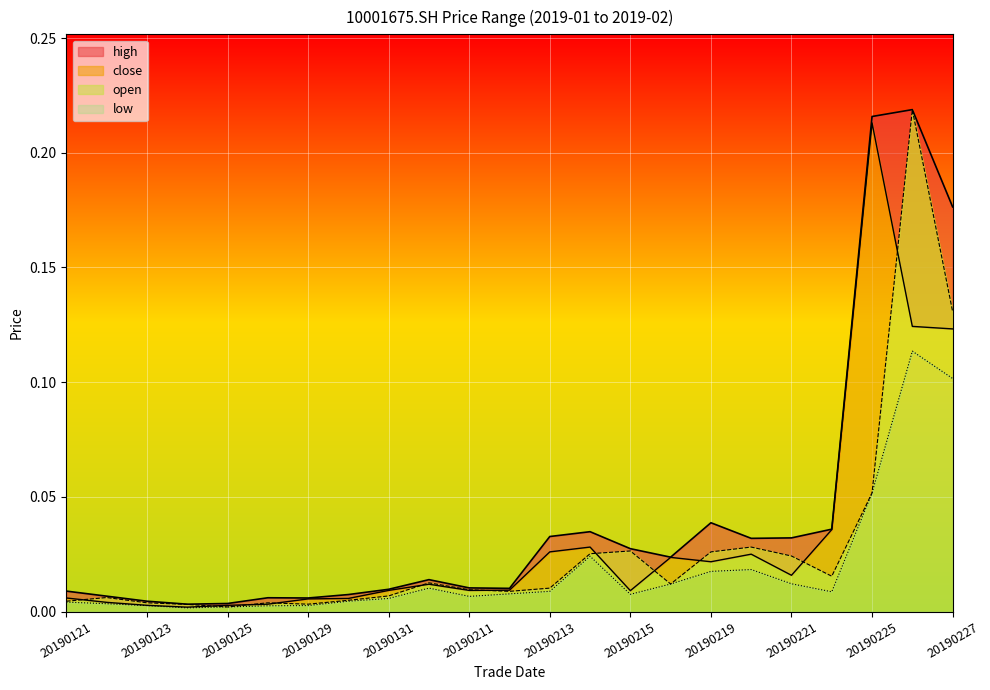

Read the high value at 20190225.

0.2